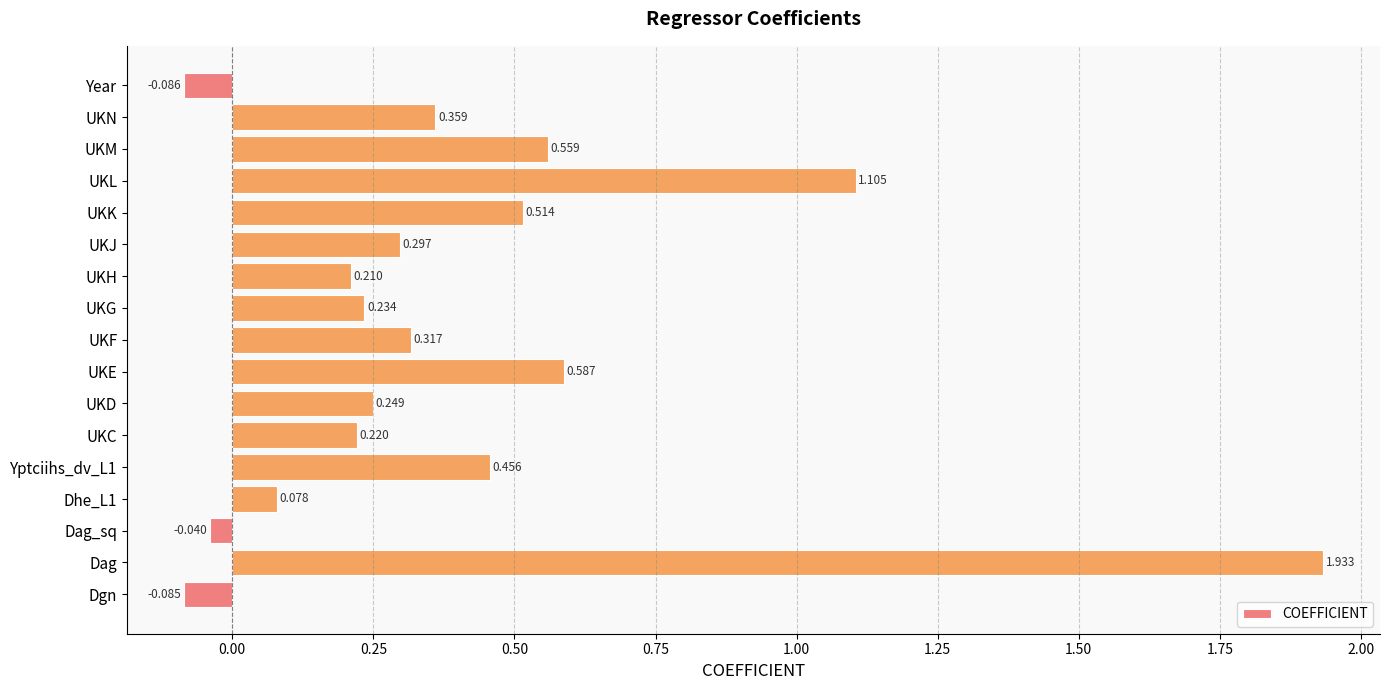

Which category has the highest value across all series?

Dag